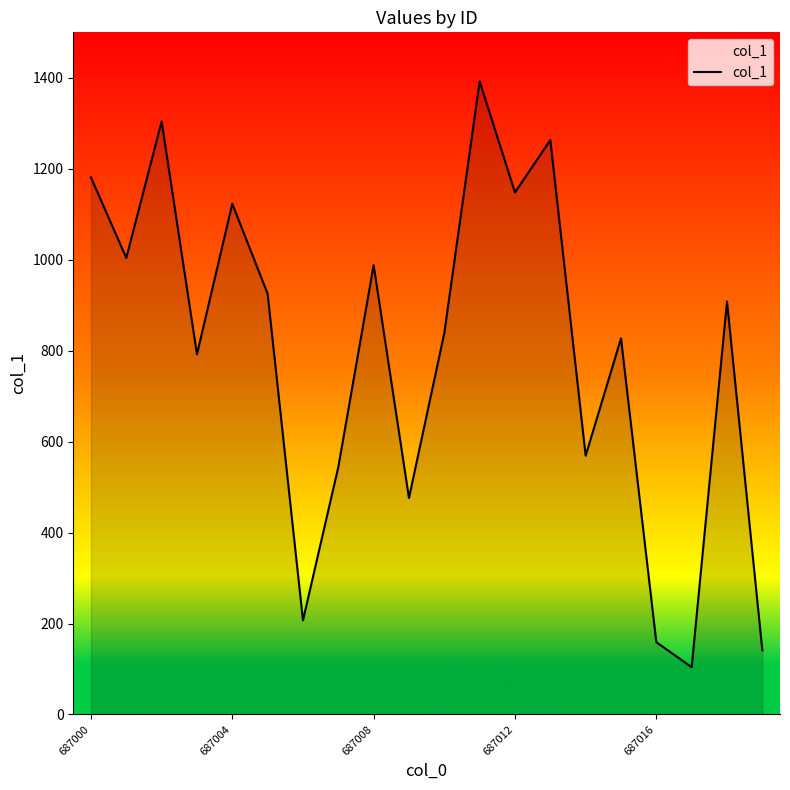

How many interior local peaks (higher than both neighbors) does the data have?

7